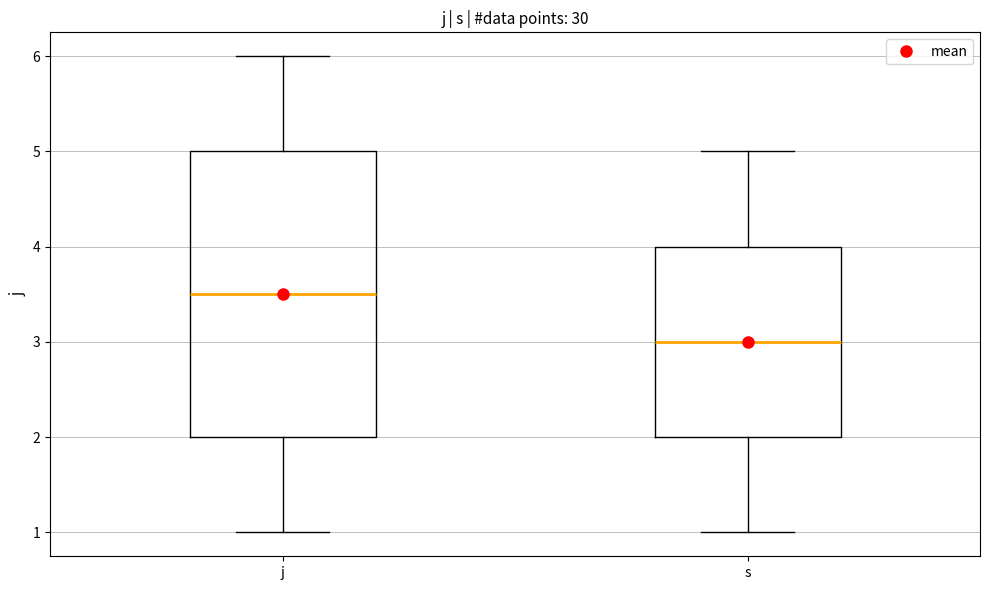

Reading left to right, transcribe this box plot: for each box, give where its median line is, the range the box spans, and where its two whiskers end, as read against the y-axis. The values are not printed on the chart, so give them approximately, as read against the axis.

j: median 3.5, box 2.0 to 5.0, whiskers 1.0 to 6.0
s: median 3.0, box 2.0 to 4.0, whiskers 1.0 to 5.0